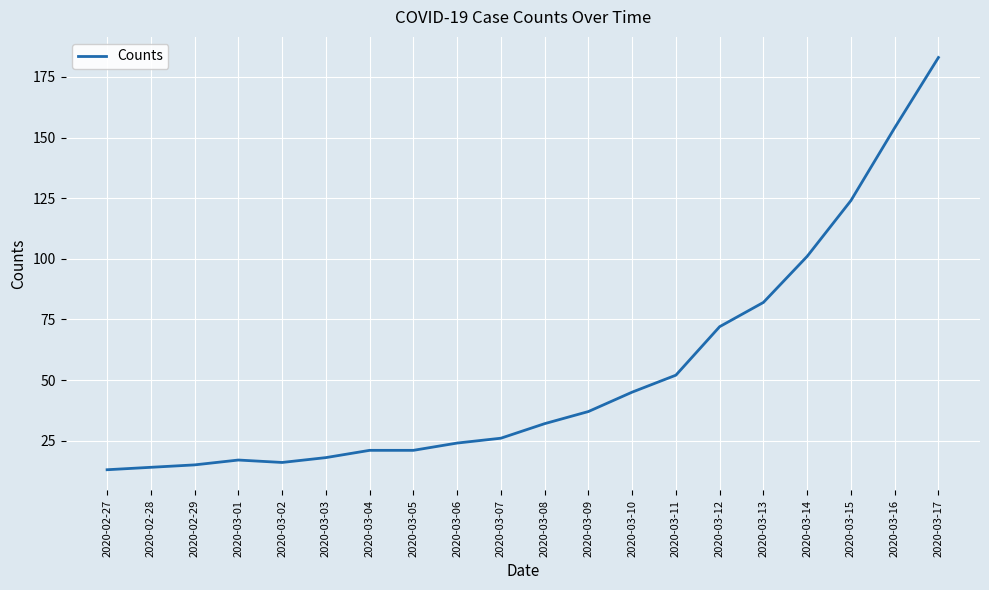

What position from the right is 2020-03-03?

15